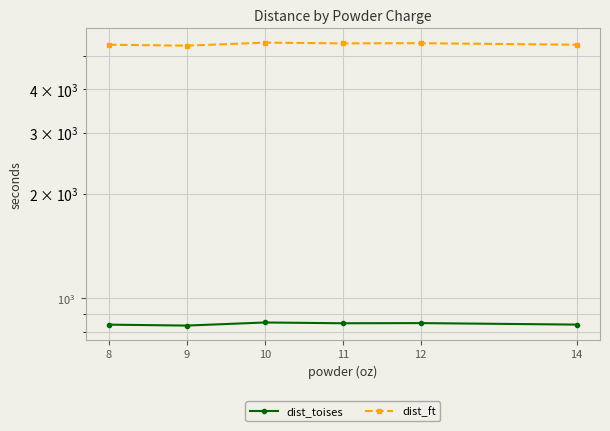

True or false: dist_ft and dist_toises cross at least once.

False